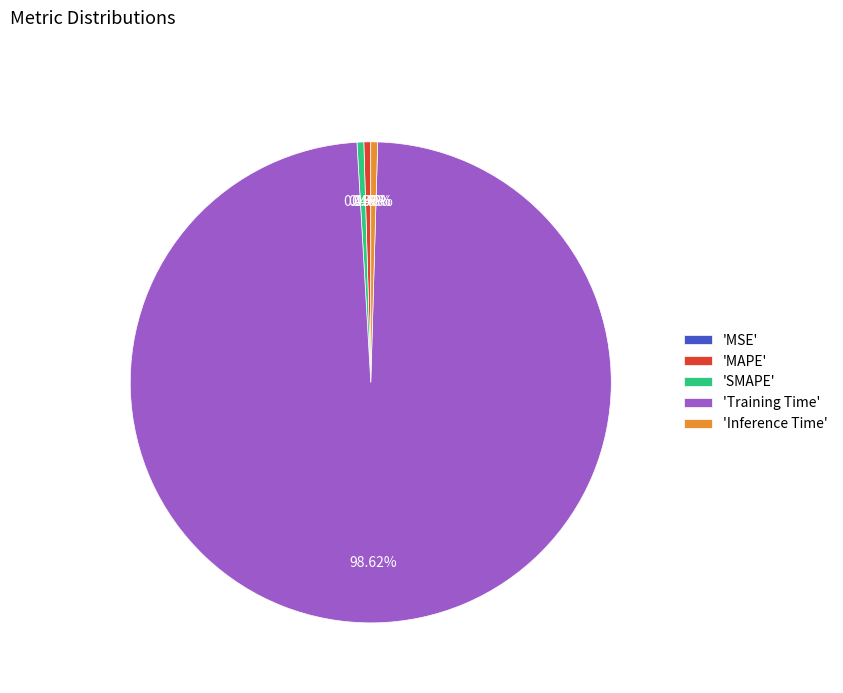

To the nearest percent, what is the difference between the largest and smallest slice percentages?

99%